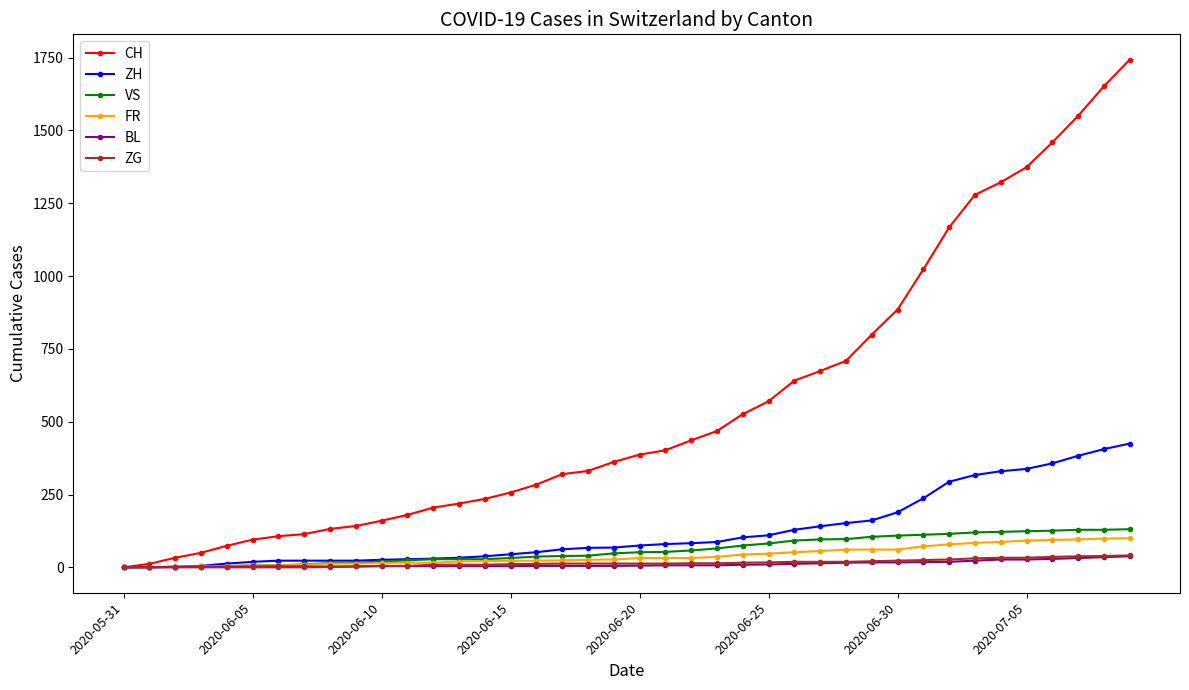

At how many categories does at least one series exceed 1077?

8